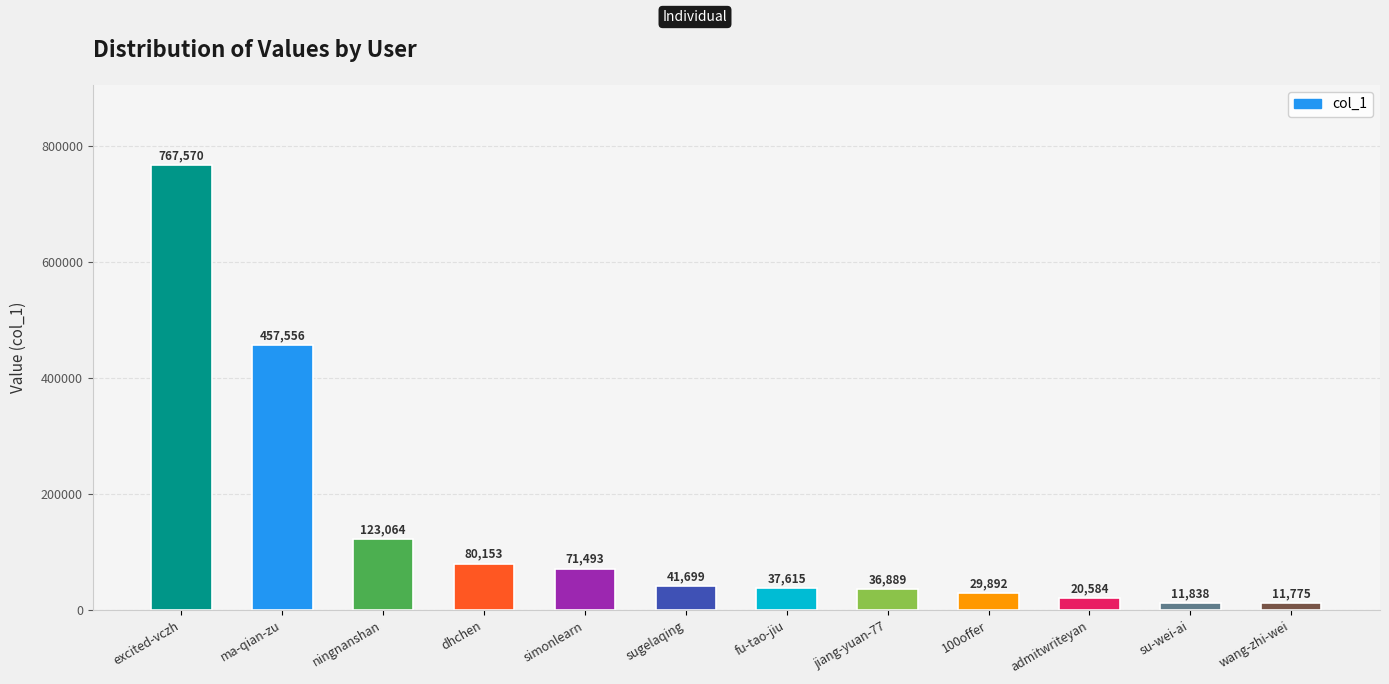

What is the label of the 9th bar from the left?

100offer